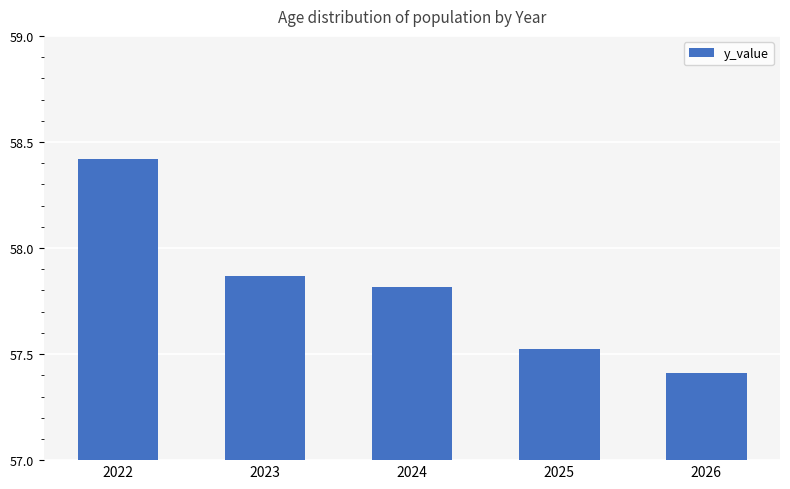

What is the maximum value shown in the chart?

58.4